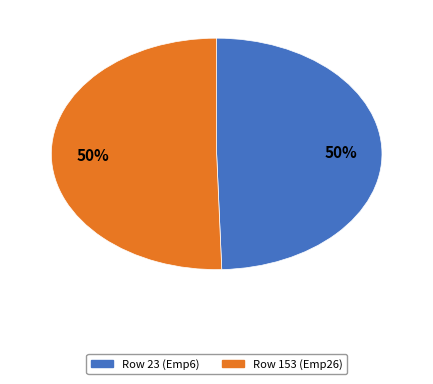

To the nearest percent, what is the average slice percentage?

50%